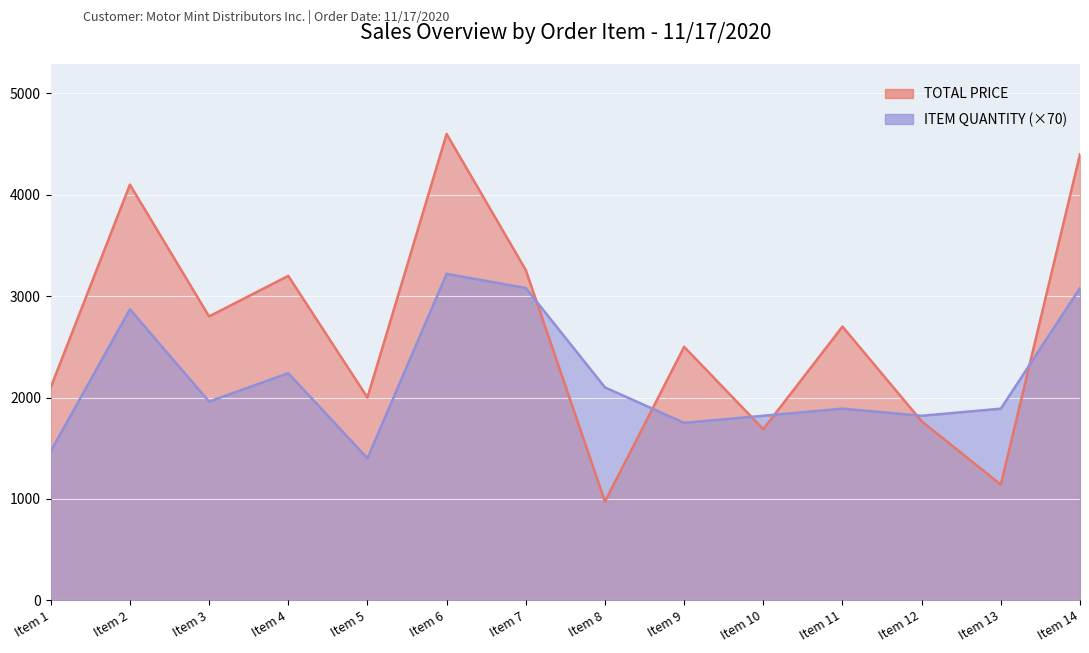

What is the value of the ITEM QUANTITY point at the 10th from the left?

1820.0